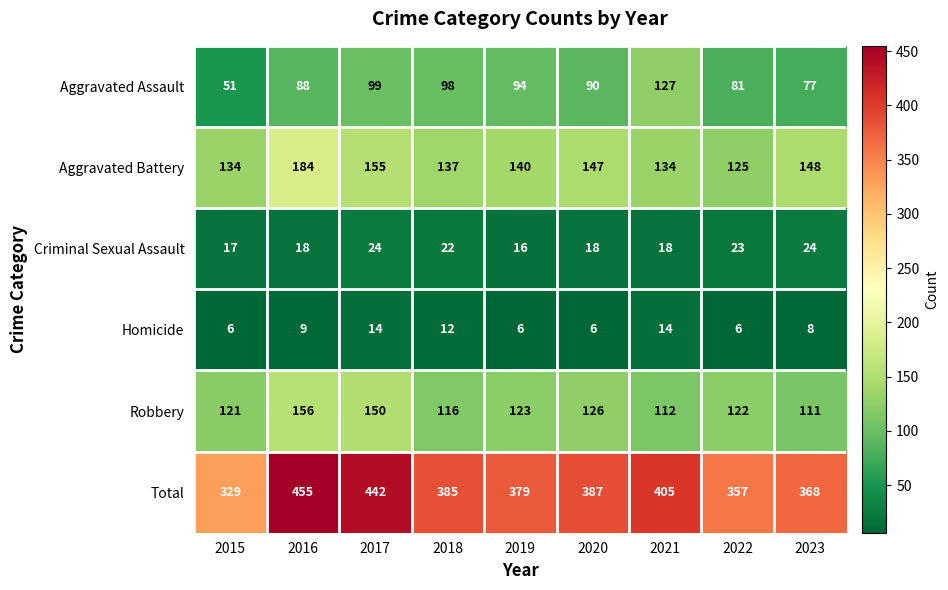

At 2016, list the series in order from smallest to largest.

Homicide, Criminal Sexual Assault, Aggravated Assault, Robbery, Aggravated Battery, Total